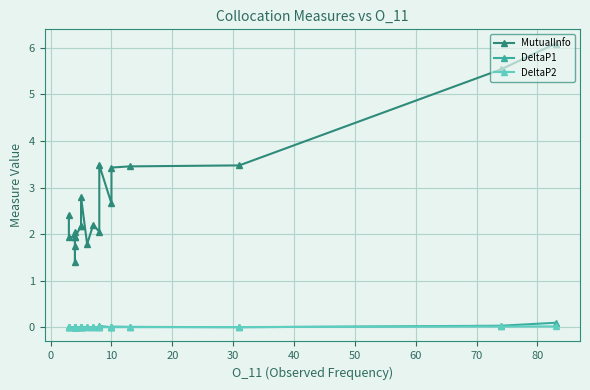

True or false: DeltaP1 has a value of 0.0 at 10.

False